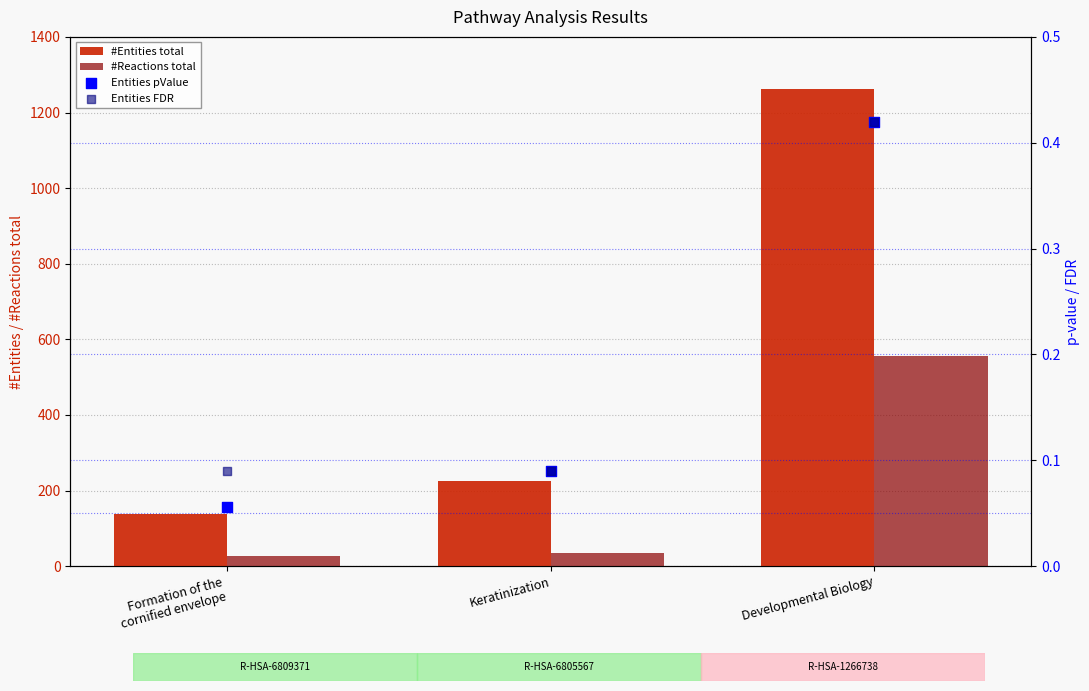

At which category is the sum across all series the highest?

Developmental Biology